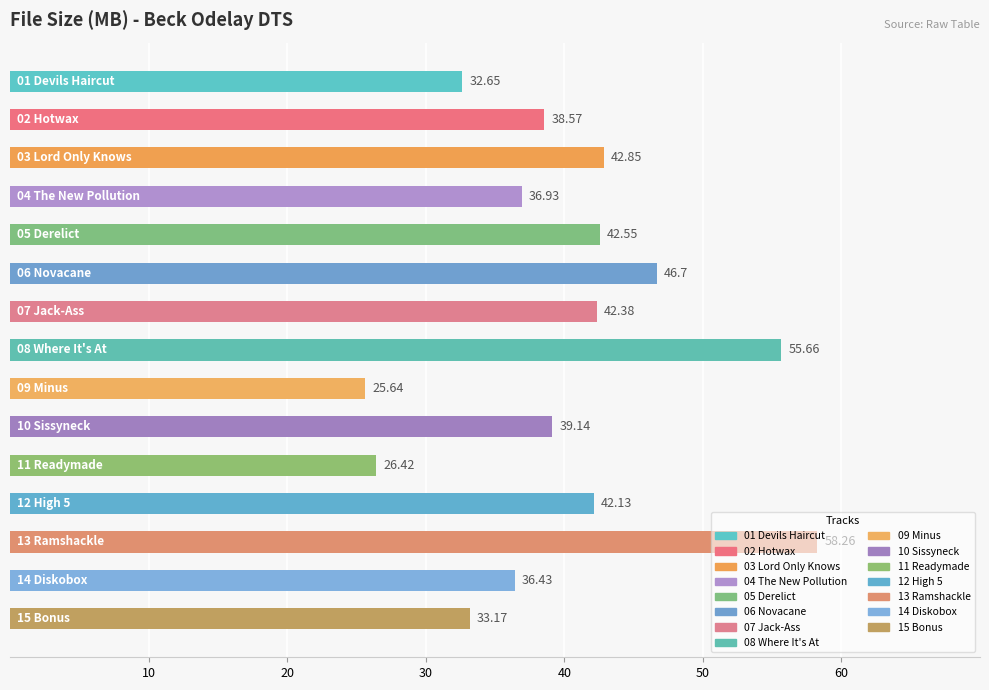

What is the difference between the maximum and second lowest values?

31.8